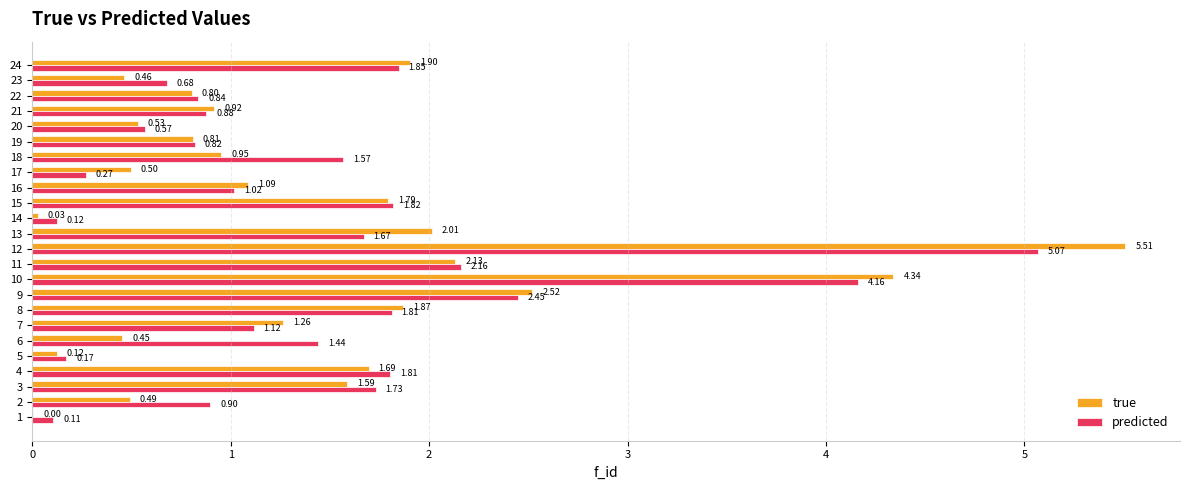

Between 1 and 19, which series saw the biggest shift?

true